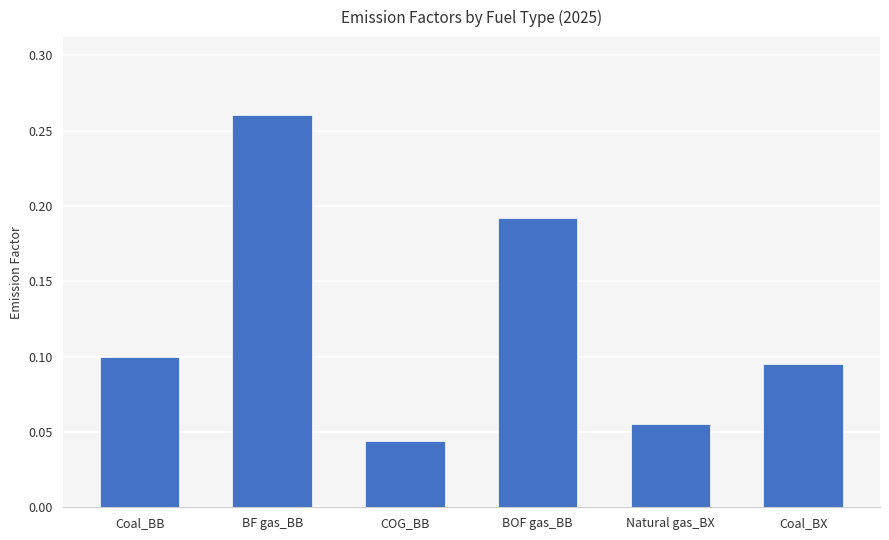

What is the change in value from Coal_BB to BF gas_BB?

+0.2